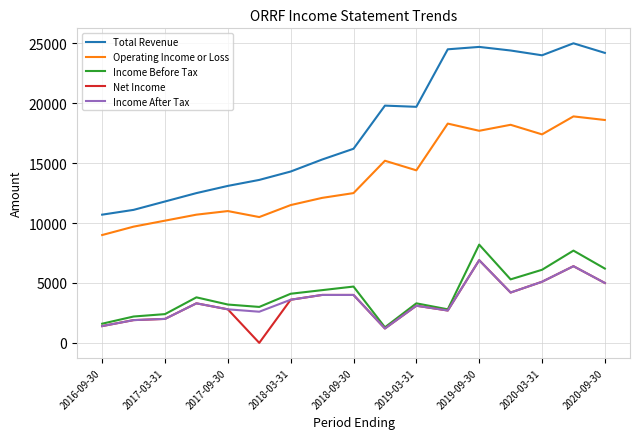

Which series has the widest spread of values?

Total Revenue